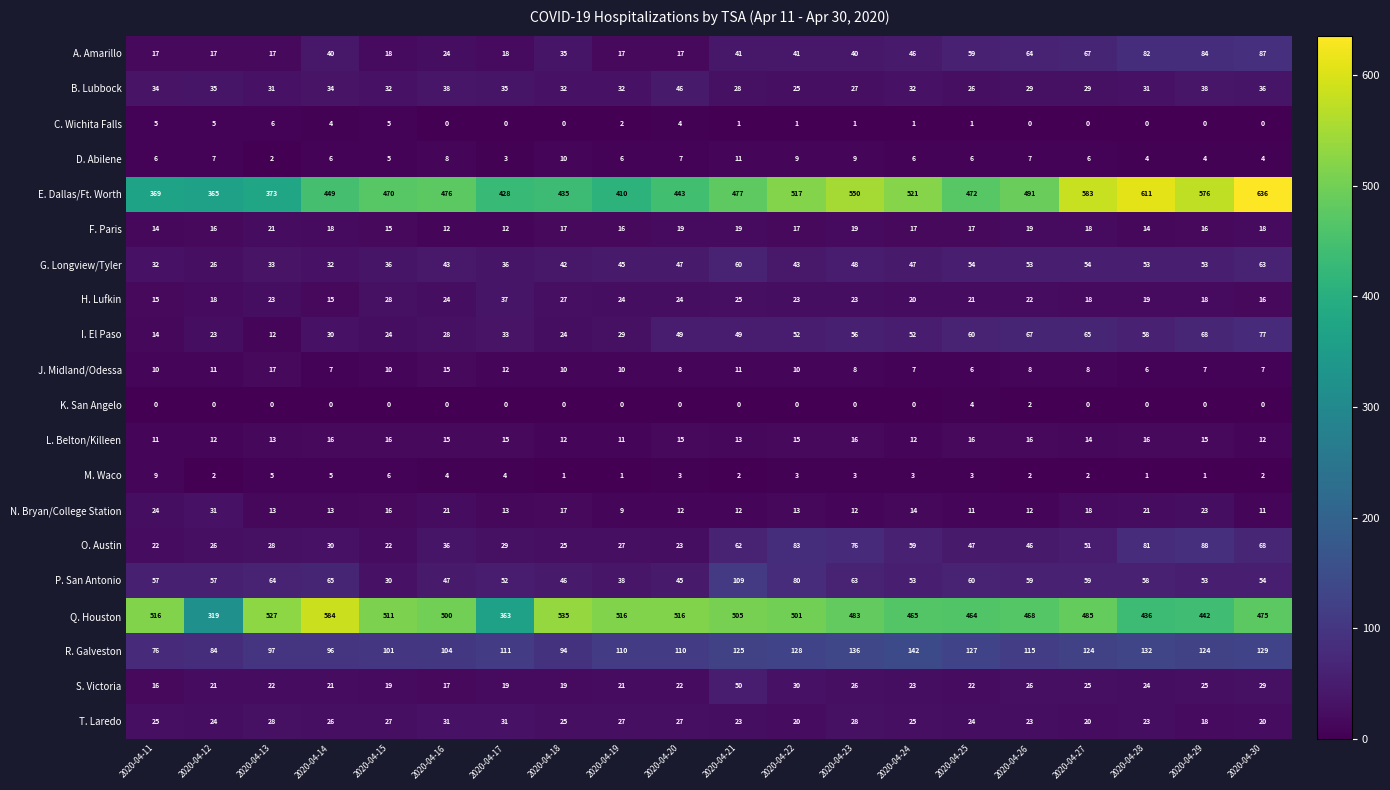

What is the maximum value shown in the chart?

636